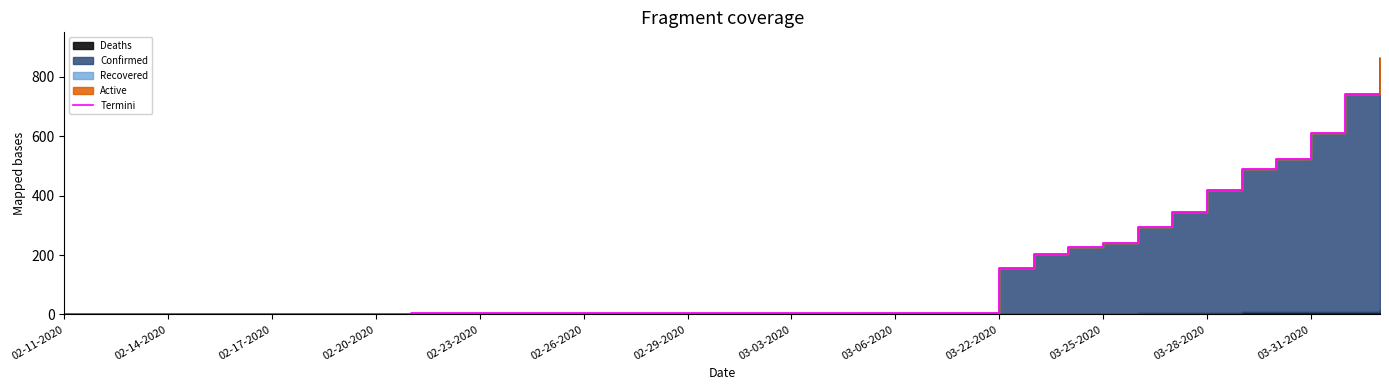

What position from the left is 29?

30